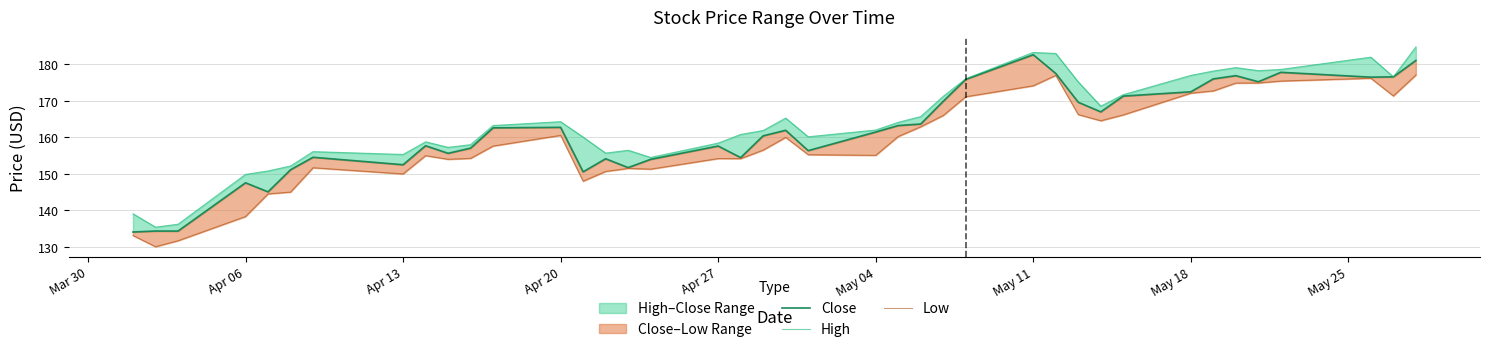

In Close, how many points are higher than both neighbors (excluding endpoints)?

11